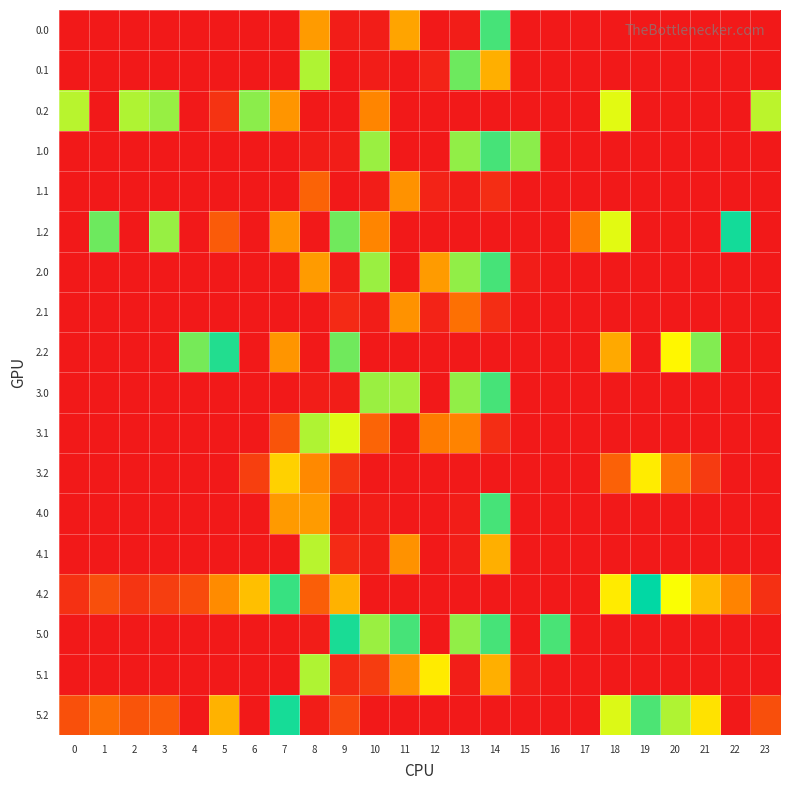

At 16, list the series in order from smallest to largest.

0.0, 0.1, 0.2, 1.0, 1.1, 1.2, 2.0, 2.1, 2.2, 3.0, 3.1, 3.2, 4.0, 4.1, 4.2, 5.1, 5.2, 5.0